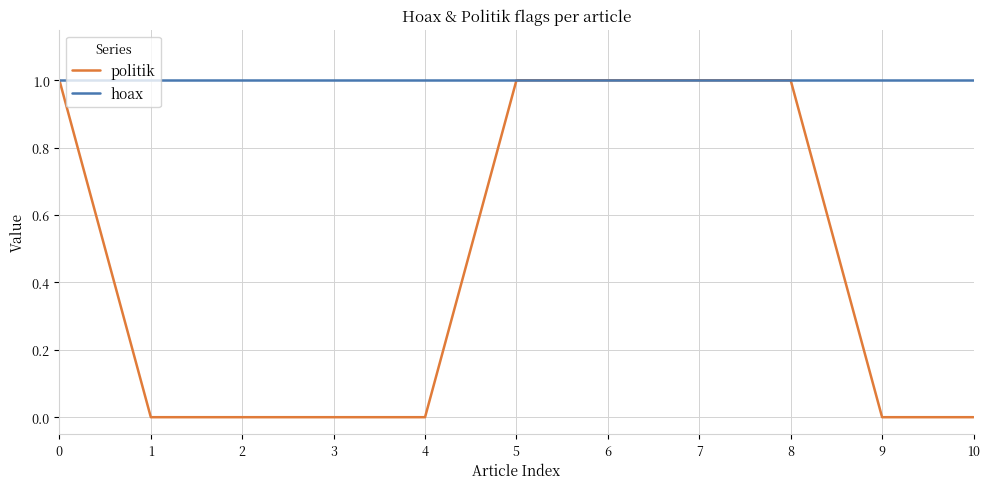

At how many categories does at least one series exceed 0?

11